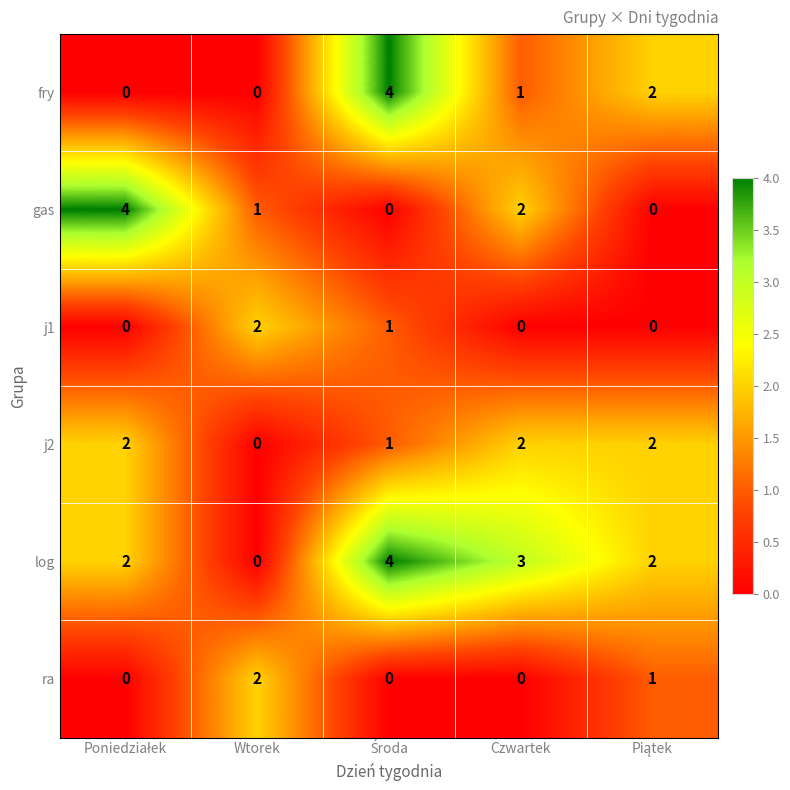

Reading left to right, what are all the values shown in this chart?

fry: 0	0	4	1	2
gas: 4	1	0	2	0
j1: 0	2	1	0	0
j2: 2	0	1	2	2
log: 2	0	4	3	2
ra: 0	2	0	0	1